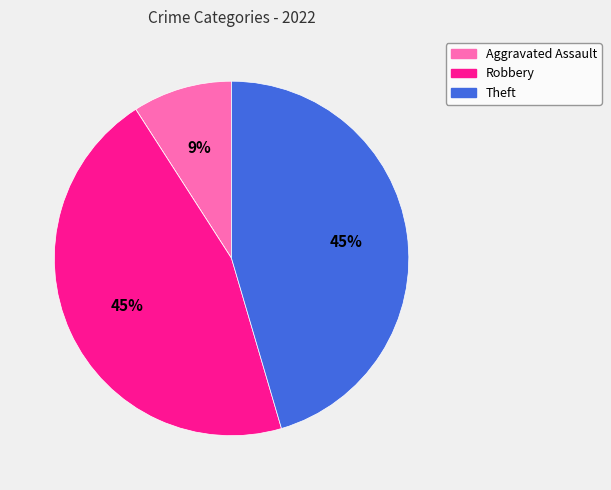

Is there any slice that represents more than half of the pie?

No